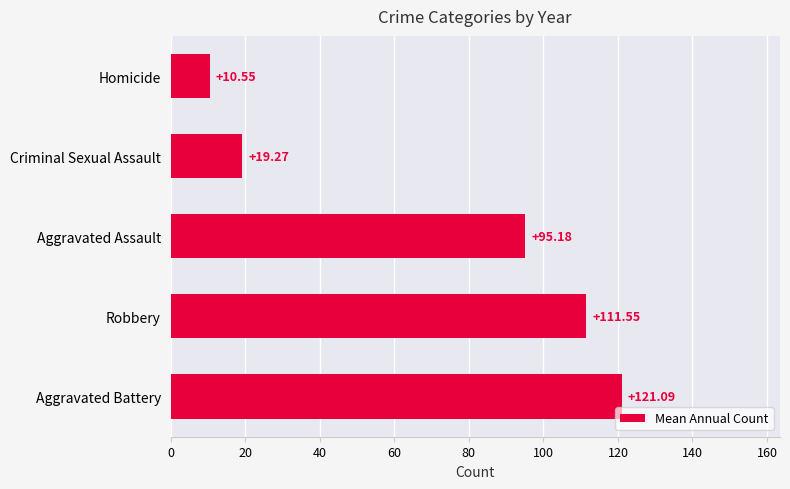

List the labels in order of value, smallest first.

Homicide, Criminal Sexual Assault, Aggravated Assault, Robbery, Aggravated Battery